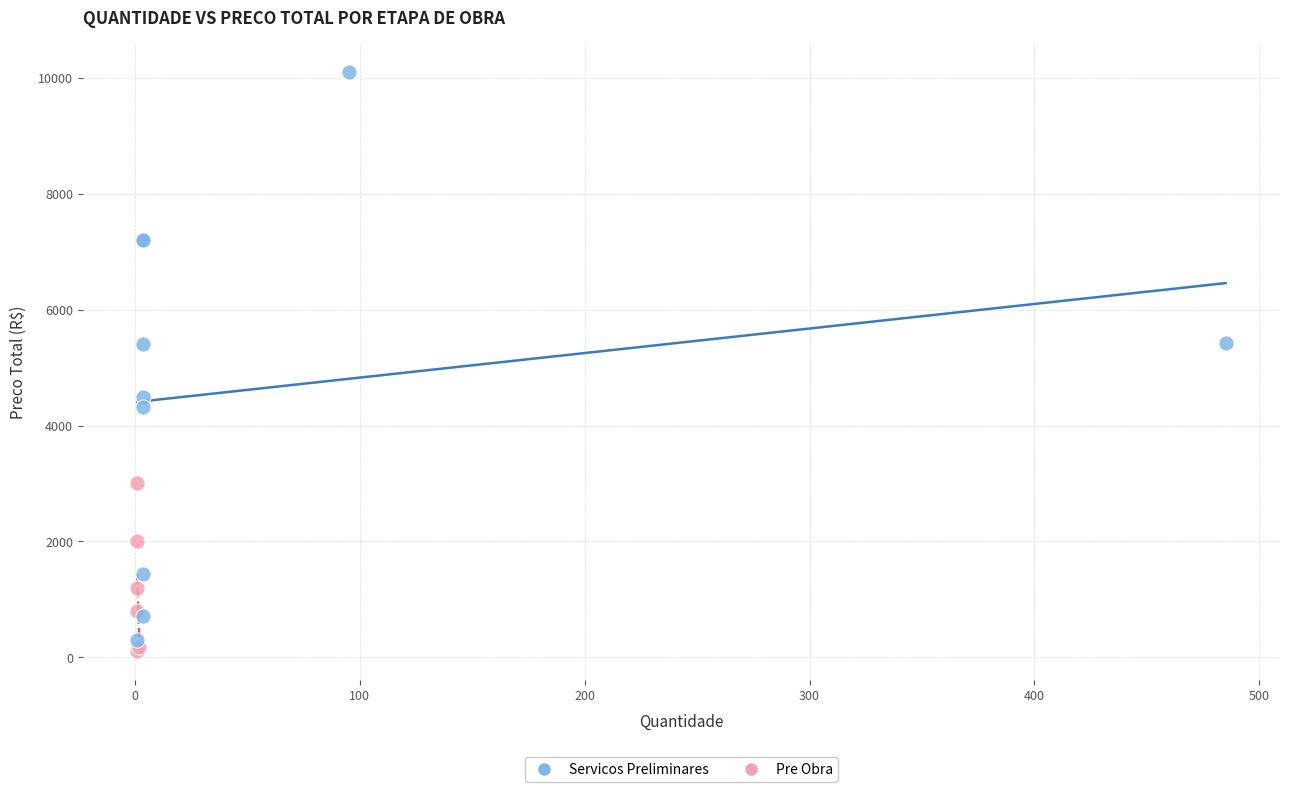

Which series contains the lowest Y value?

Pre Obra